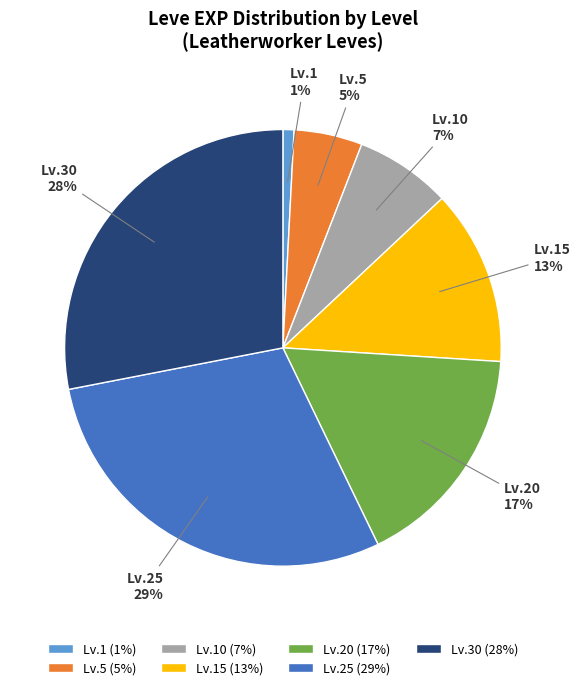

Is the sum of Lv.10 and Lv.15 greater than half?

No